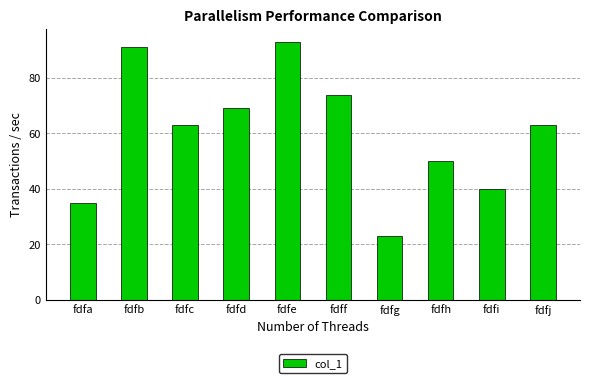

What is the difference between the second highest and minimum values?

68